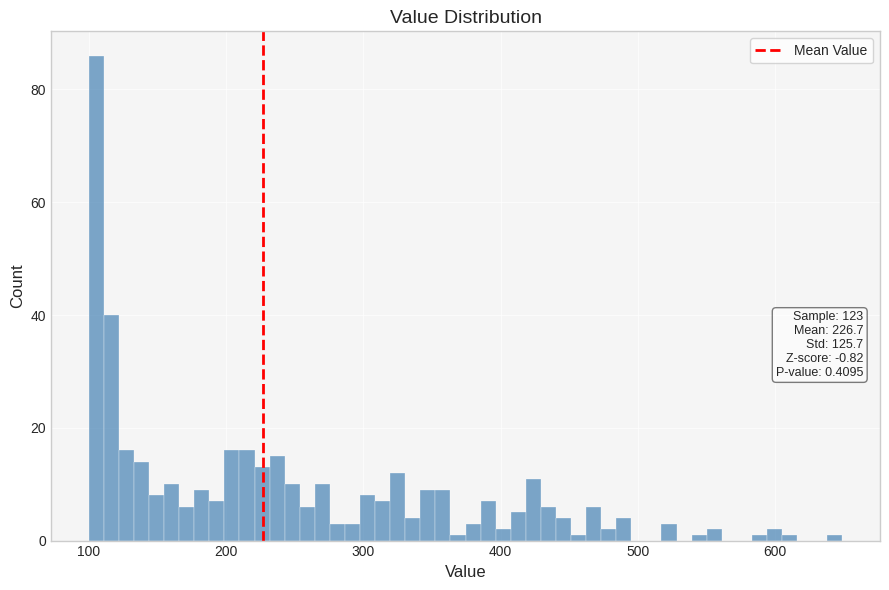

Around what value on the x-axis is the tallest bar? Give the approximate position of its centre, as read against the axis.

110